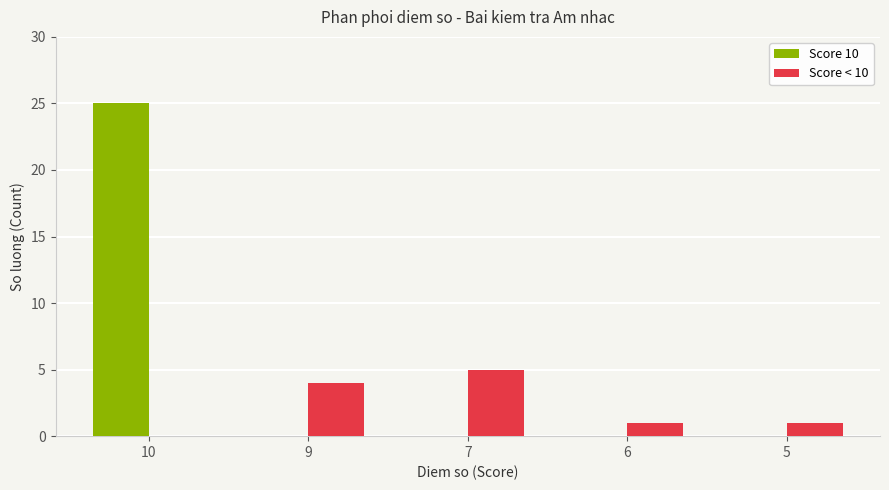

At which category is the sum across all series the highest?

10